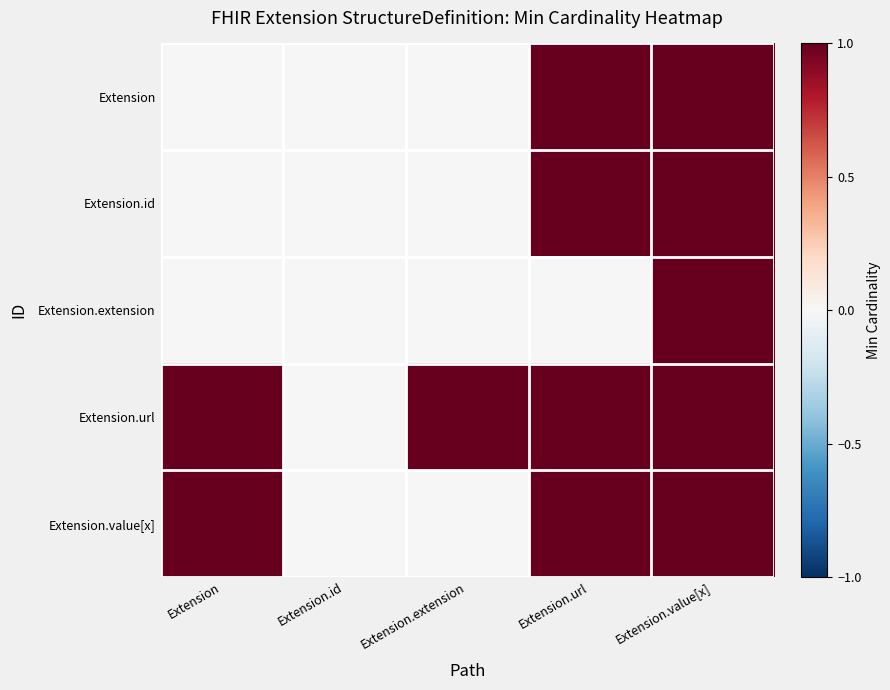

Reading left to right, list all the values displayed in this chart.

Extension: Extension=0	Extension.id=0	Extension.extension=0	Extension.url=1	Extension.value[x]=1
Extension.id: Extension=0	Extension.id=0	Extension.extension=0	Extension.url=1	Extension.value[x]=1
Extension.extension: Extension=0	Extension.id=0	Extension.extension=0	Extension.url=0	Extension.value[x]=1
Extension.url: Extension=1	Extension.id=0	Extension.extension=1	Extension.url=1	Extension.value[x]=1
Extension.value[x]: Extension=1	Extension.id=0	Extension.extension=0	Extension.url=1	Extension.value[x]=1